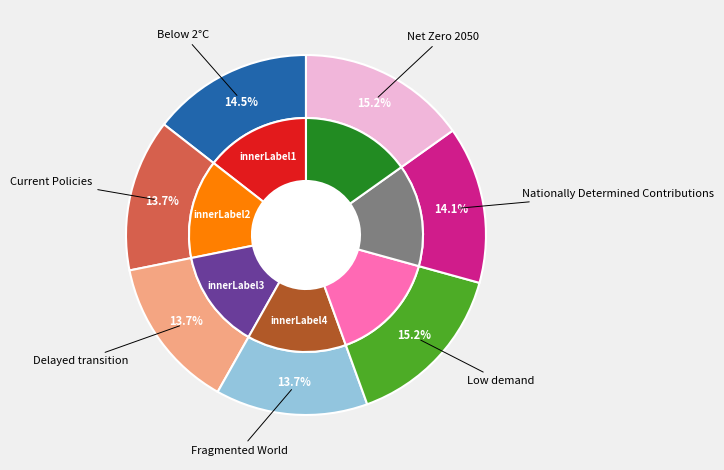

Which slice is the smallest?

Fragmented World